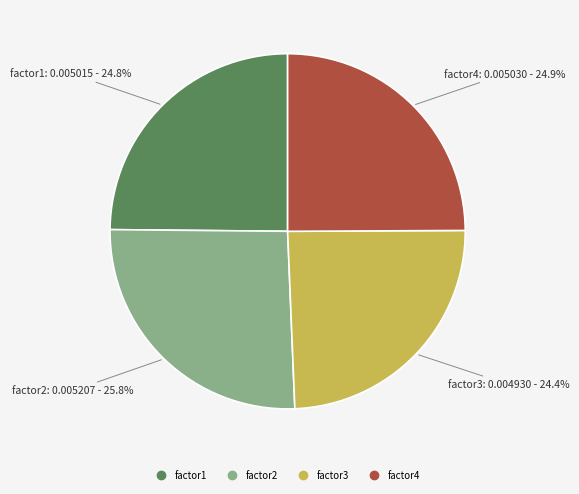

What is the largest slice in the pie chart?

factor2